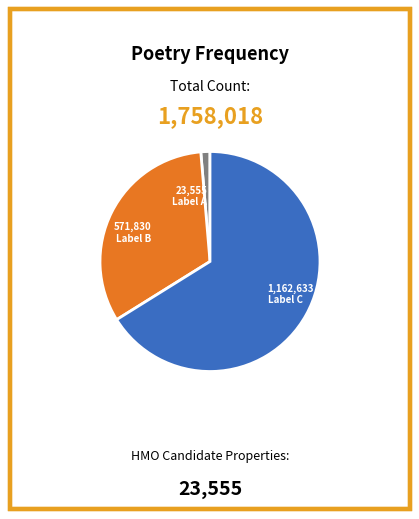

Which category has the biggest portion of the pie?

1,162,633 Label C